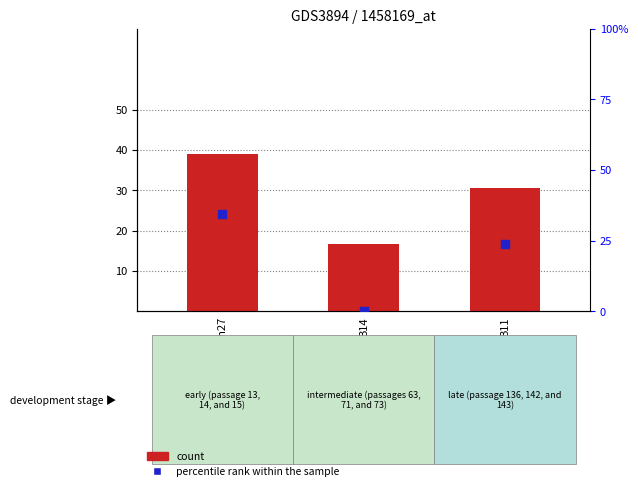

Which series reaches the minimum Y coordinate?

percentile rank within the sample